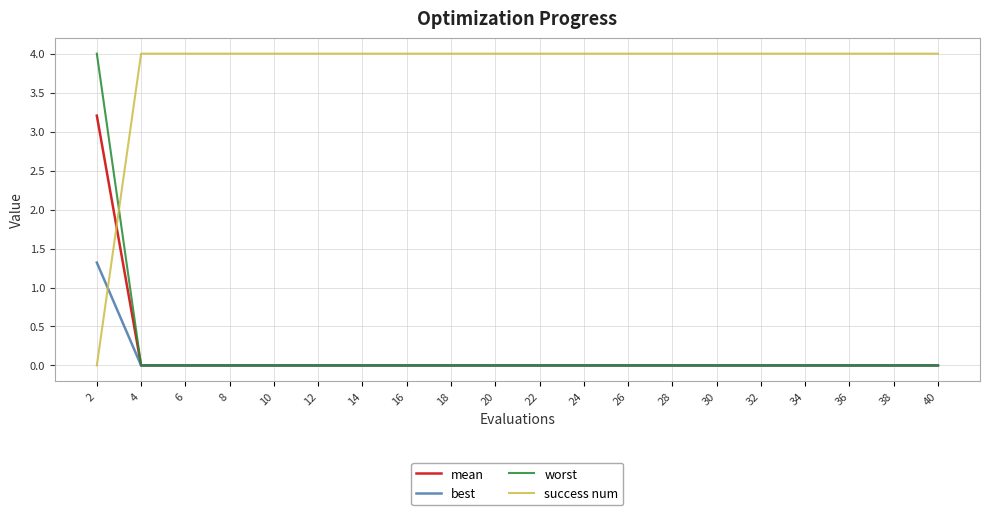

True or false: mean and success num intersect in this chart.

True